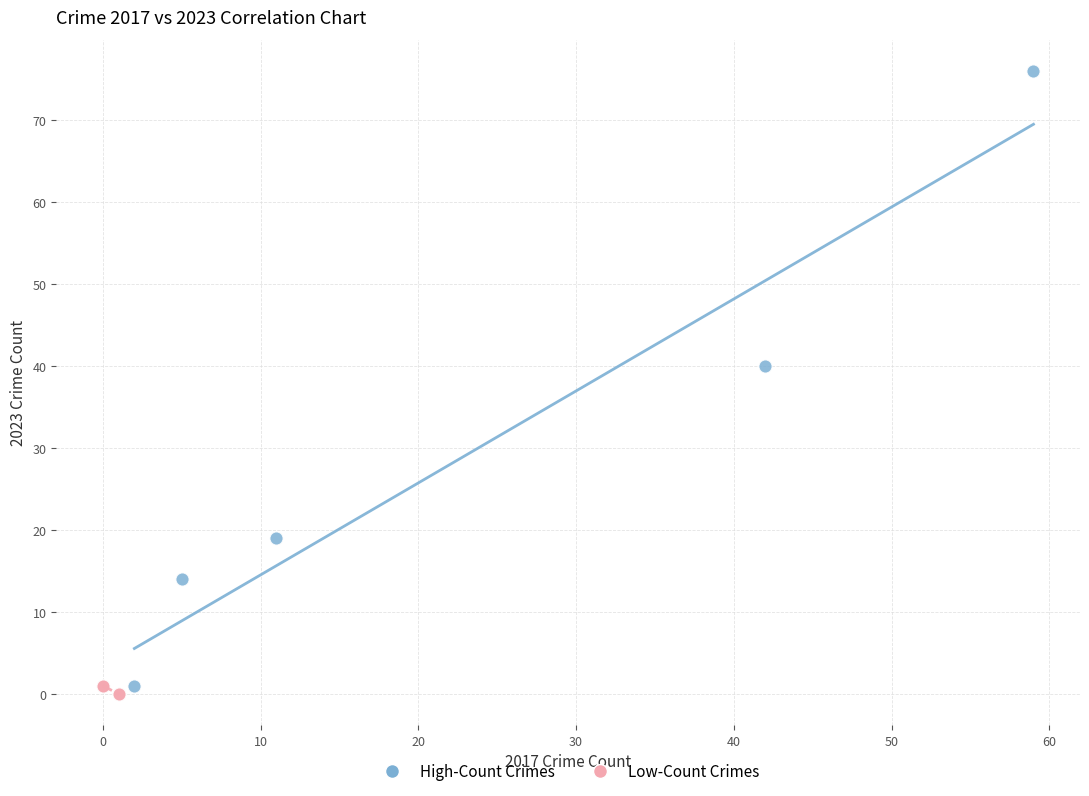

Which series has the largest Y range (max minus min)?

High-Count Crimes